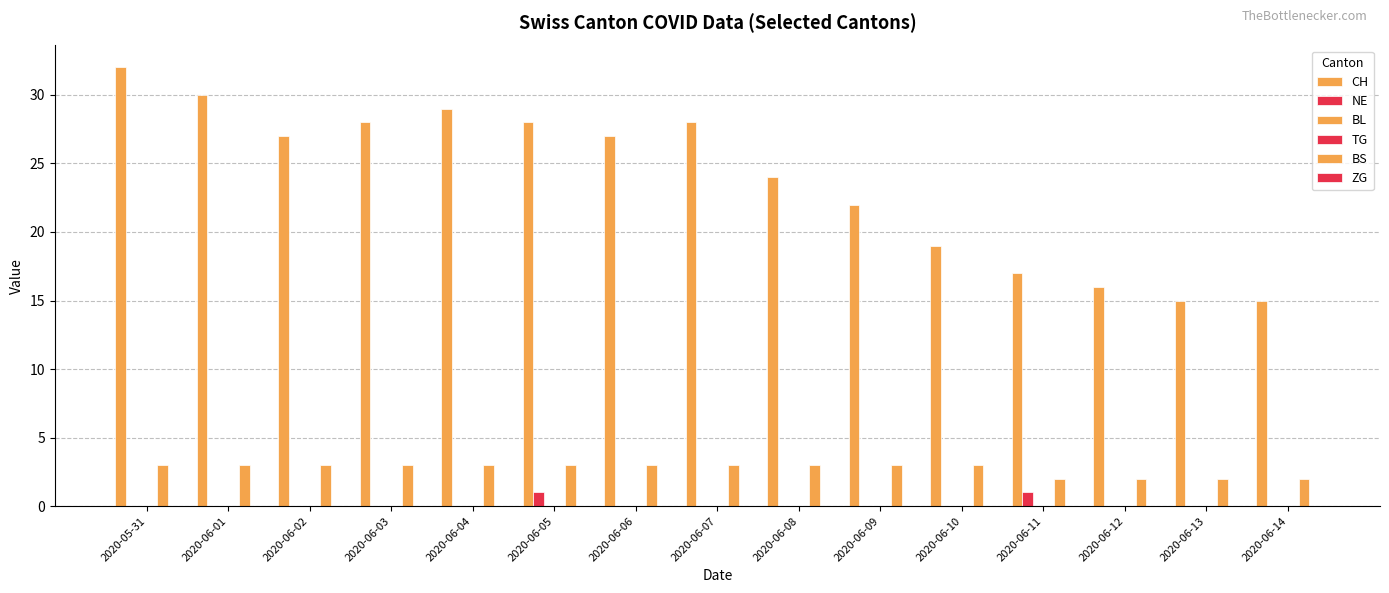

Rank the series at 2020-06-06 from highest to lowest value.

CH, BS, NE, BL, TG, ZG